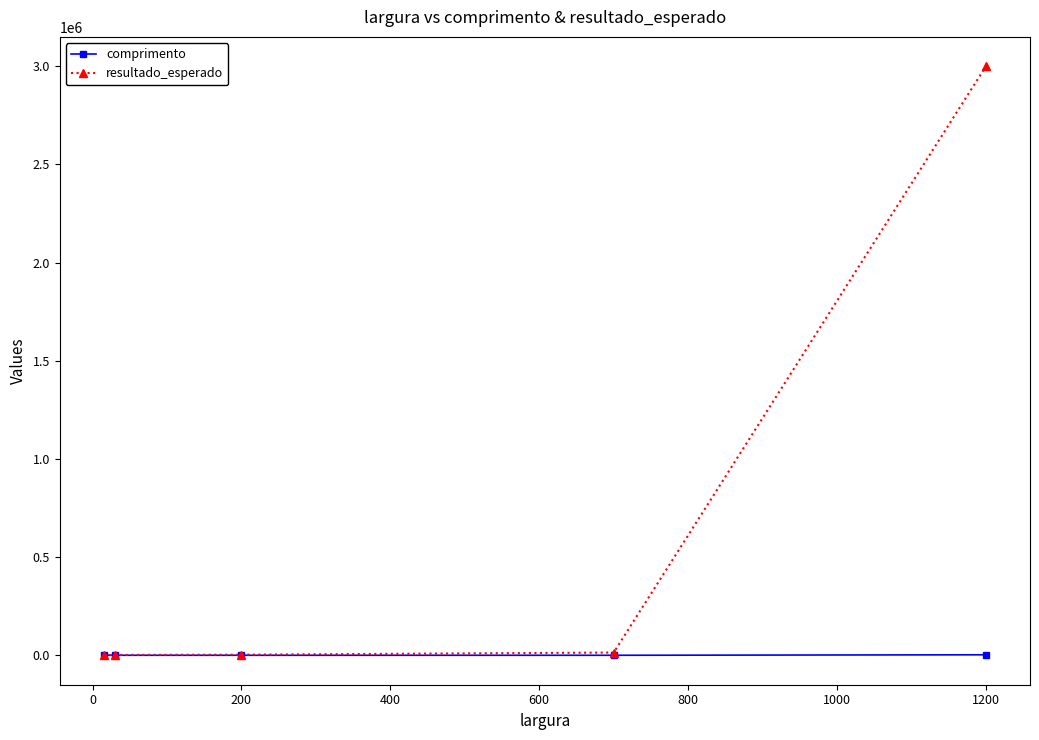

True or false: resultado_esperado has more than 2 interior local peaks.

False